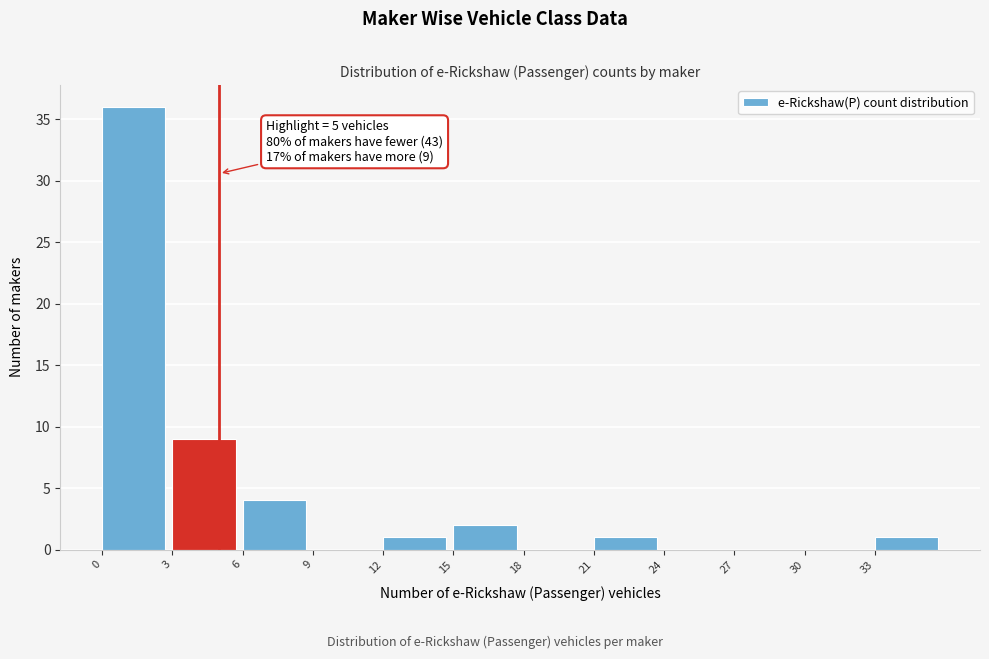

Over which range of the x-axis is the bar tallest?

0 to 3